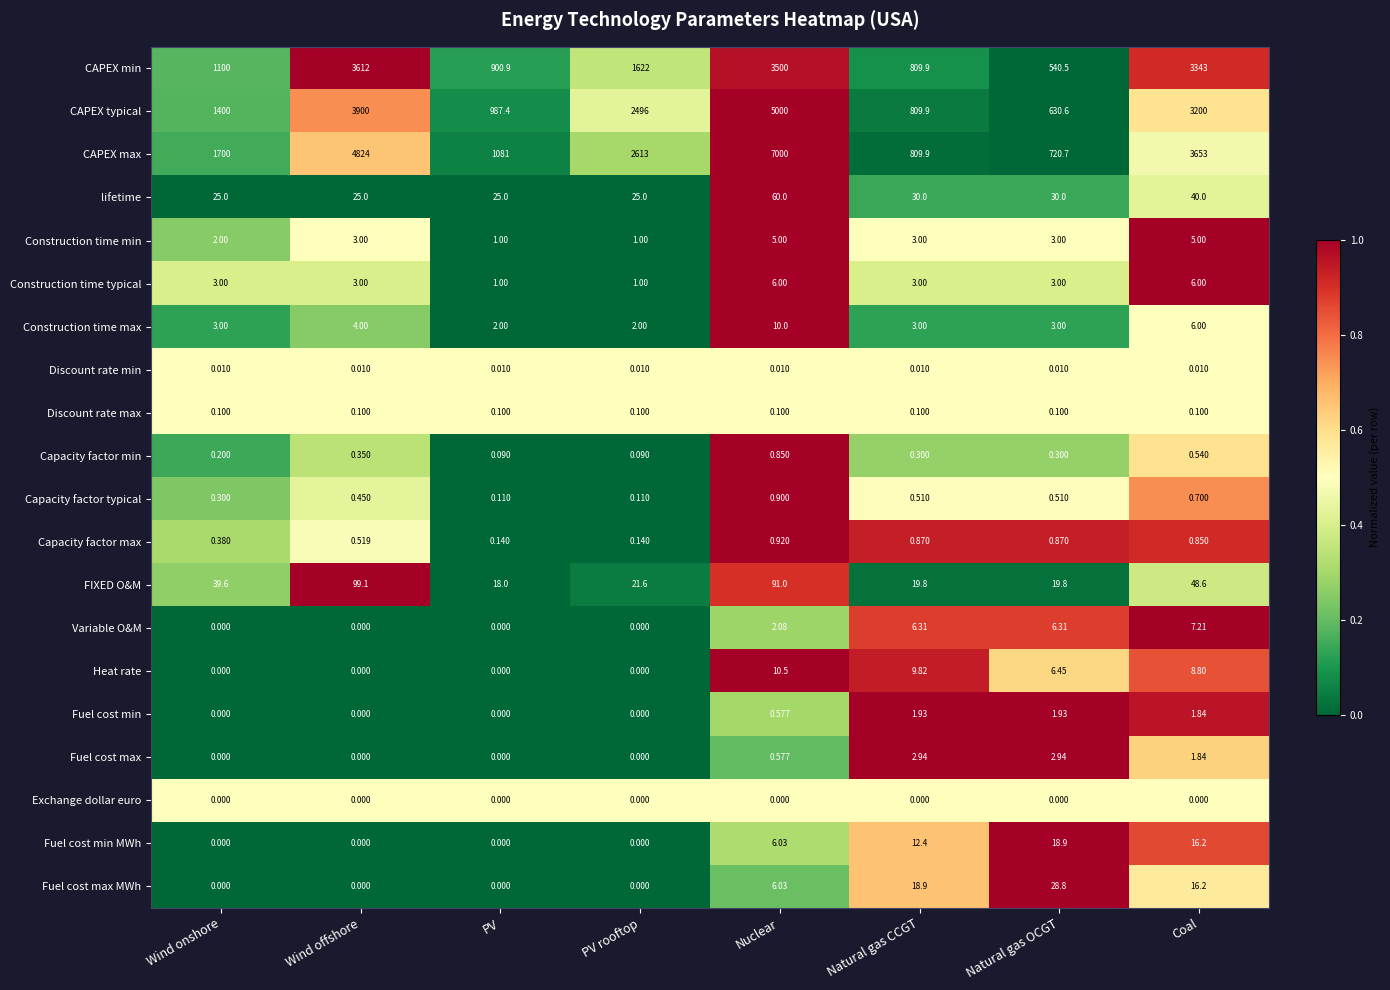

Rank the series by their maximum value, from lowest to highest.

Exchange dollar euro, Discount rate min, Discount rate max, Capacity factor min, Capacity factor typical, Capacity factor max, Fuel cost min, Fuel cost max, Construction time min, Construction time typical, Variable O&M, Construction time max, Heat rate, Fuel cost min MWh, Fuel cost max MWh, lifetime, FIXED O&M, CAPEX min, CAPEX typical, CAPEX max